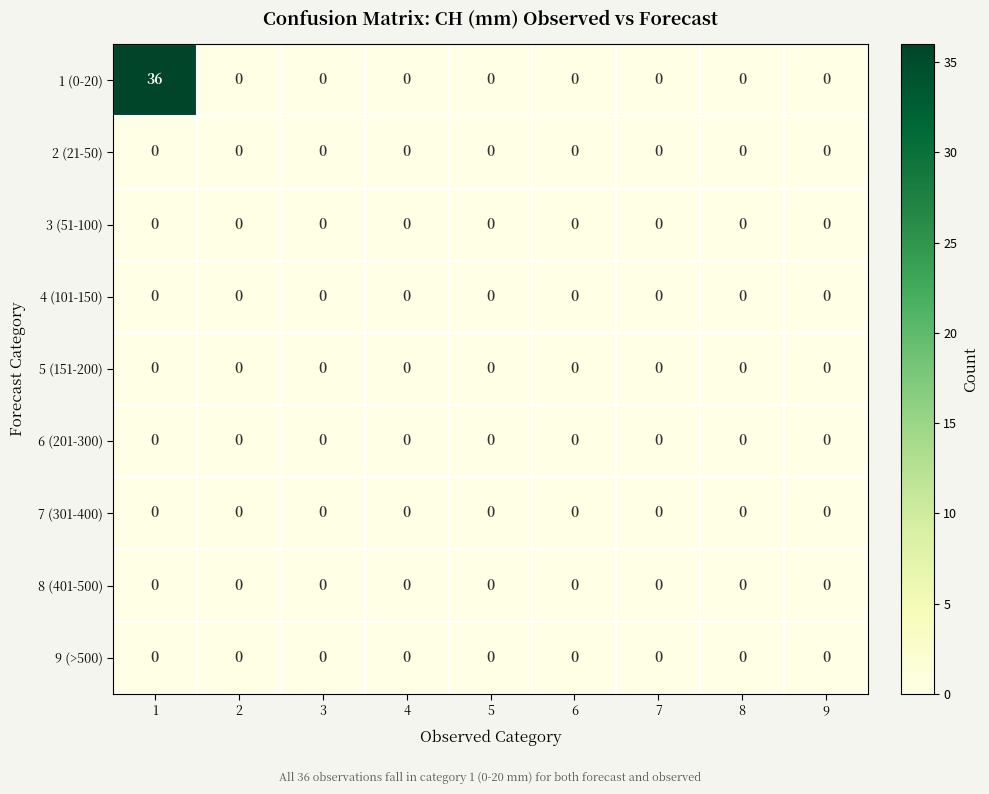

What is the spread (max minus min) of values at 1?

36